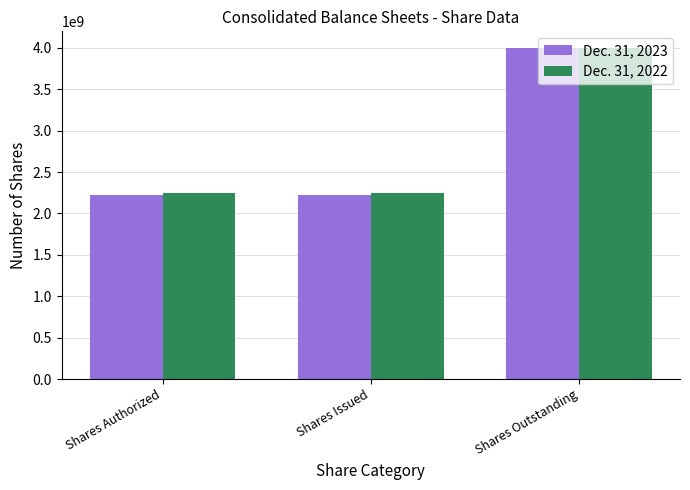

What is the label of the 2nd bar from the right?

Shares Issued